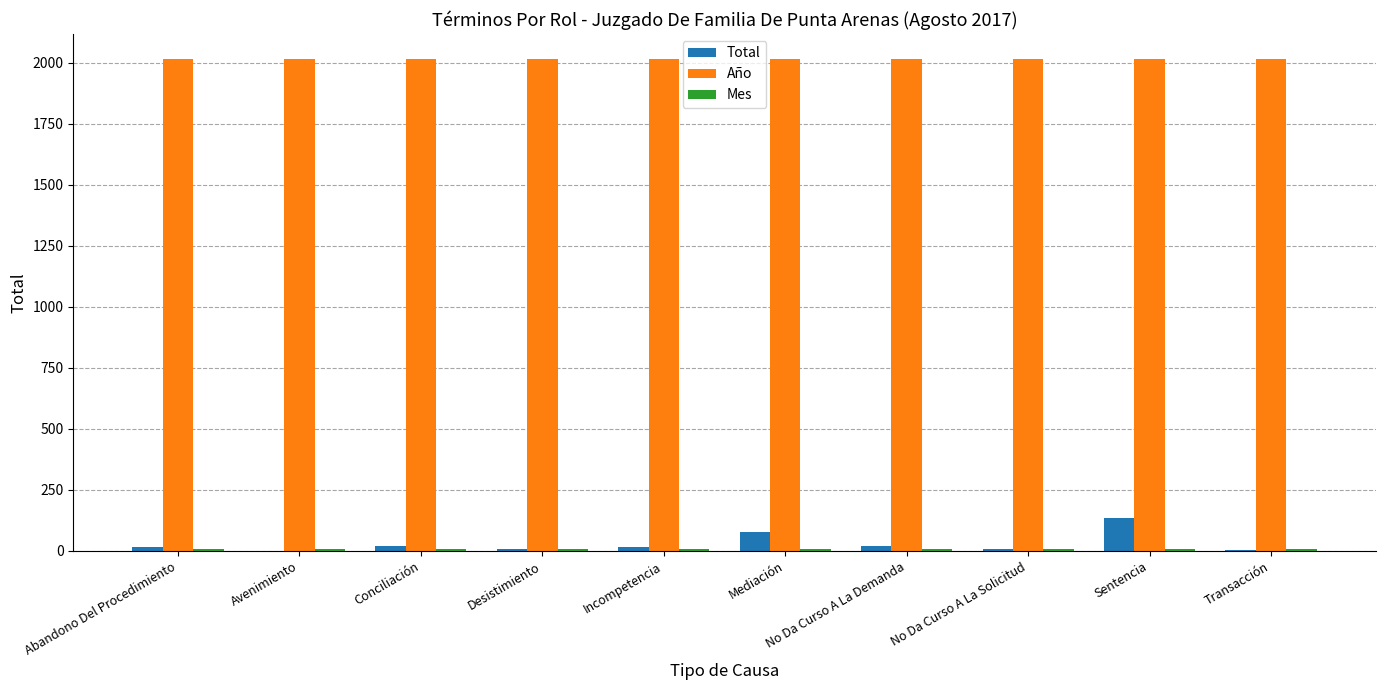

True or false: Año has a value of 443 at Desistimiento.

False